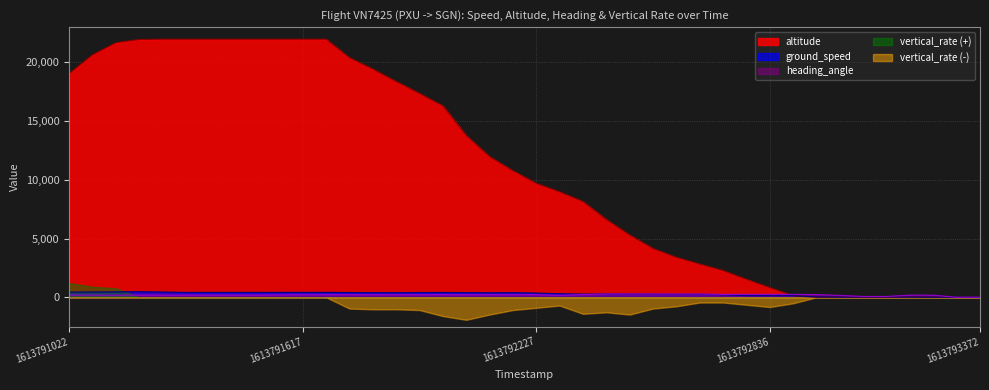

Does the chart have visible grid lines?

Yes